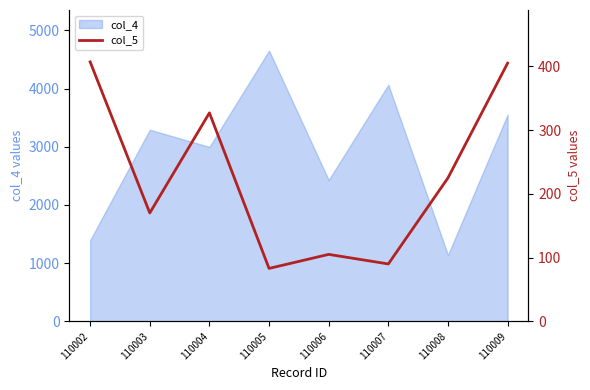

Rank the categories by value from lowest to highest.

110005, 110007, 110006, 110003, 110008, 110004, 110009, 110002